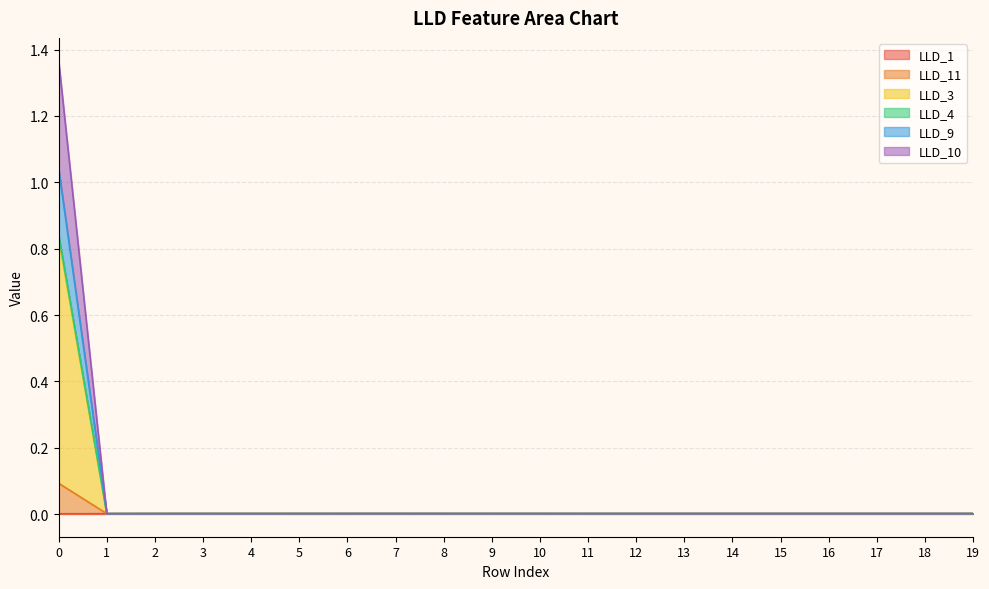

What are all the series names shown in the legend?

LLD_1, LLD_11, LLD_3, LLD_4, LLD_9, LLD_10